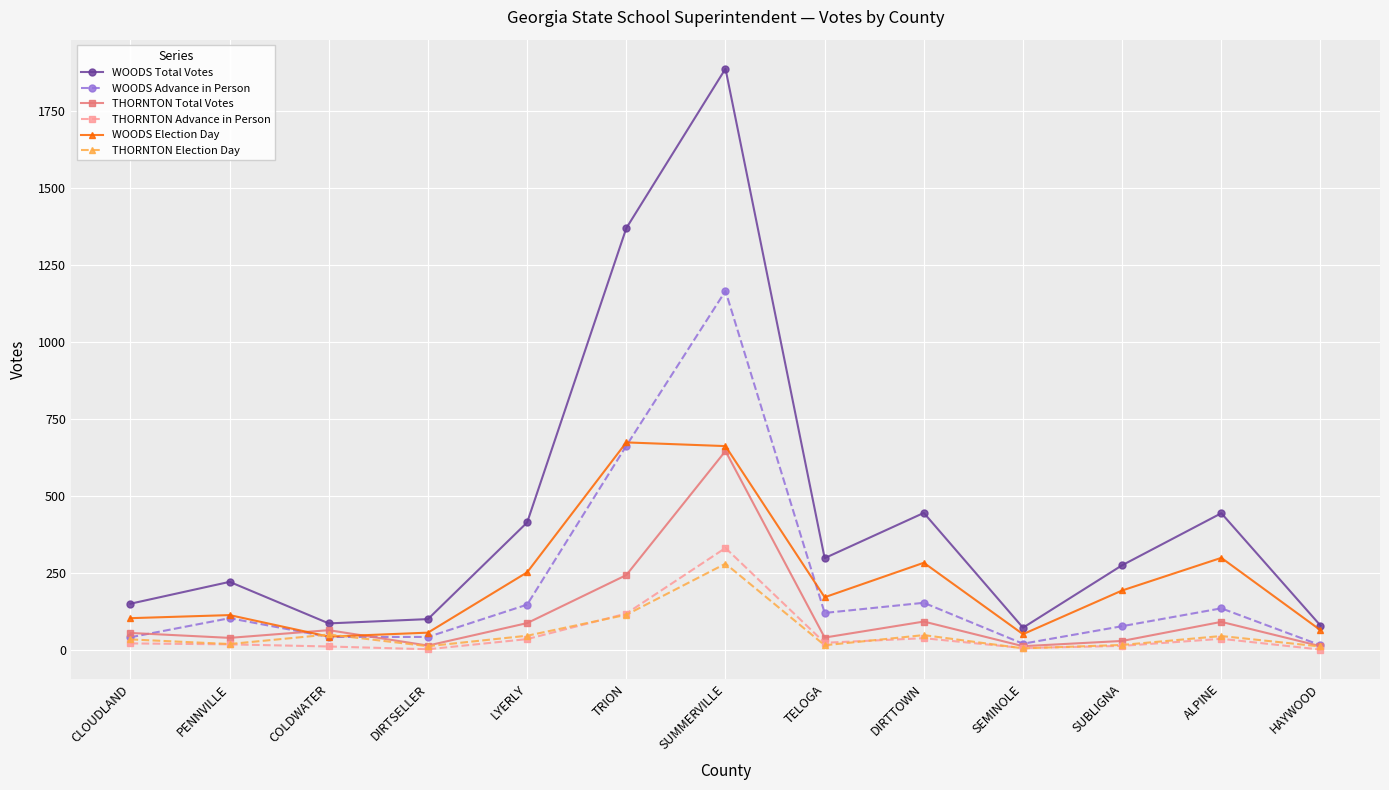

What is the sum of all THORNTON Advance in Person values?

653